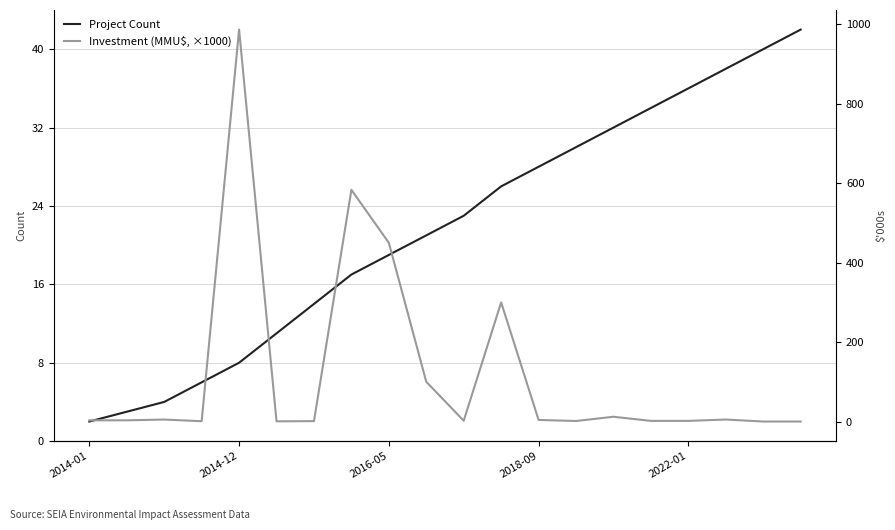

Which category has the lowest value in the Project Count series?

2014-01